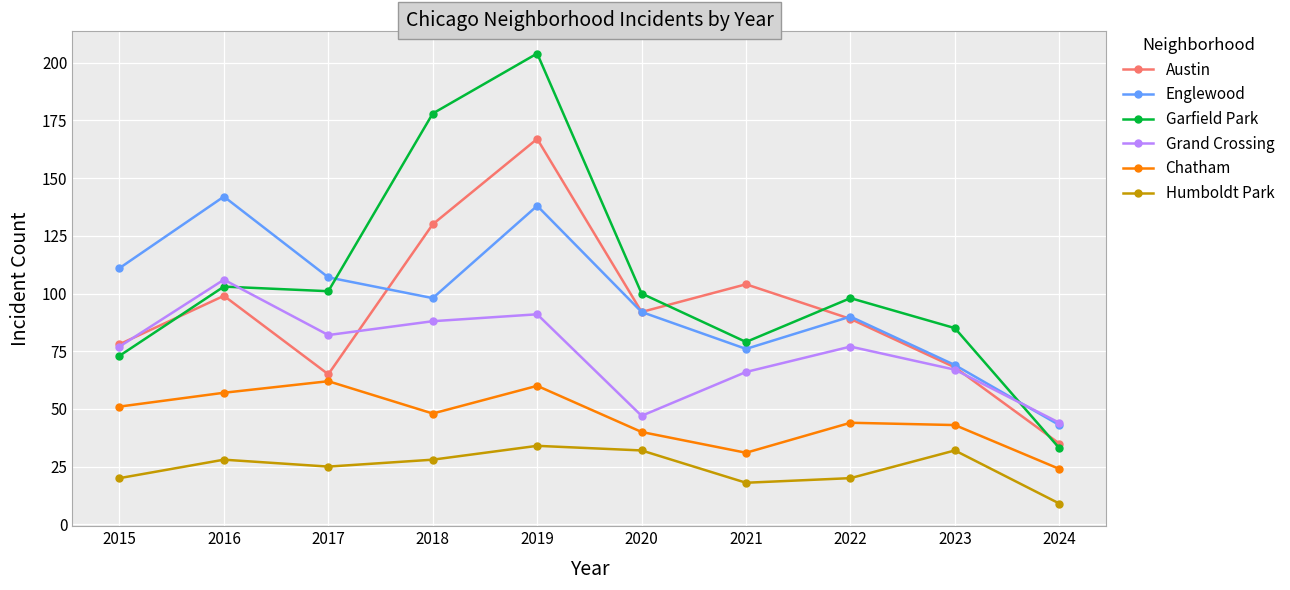

Reading left to right, what are all the values shown in this chart?

Austin: 2015=78	2016=99	2017=65	2018=130	2019=167	2020=92	2021=104	2022=89	2023=68	2024=35
Englewood: 2015=111	2016=142	2017=107	2018=98	2019=138	2020=92	2021=76	2022=90	2023=69	2024=43
Garfield Park: 2015=73	2016=103	2017=101	2018=178	2019=204	2020=100	2021=79	2022=98	2023=85	2024=33
Grand Crossing: 2015=77	2016=106	2017=82	2018=88	2019=91	2020=47	2021=66	2022=77	2023=67	2024=44
Chatham: 2015=51	2016=57	2017=62	2018=48	2019=60	2020=40	2021=31	2022=44	2023=43	2024=24
Humboldt Park: 2015=20	2016=28	2017=25	2018=28	2019=34	2020=32	2021=18	2022=20	2023=32	2024=9